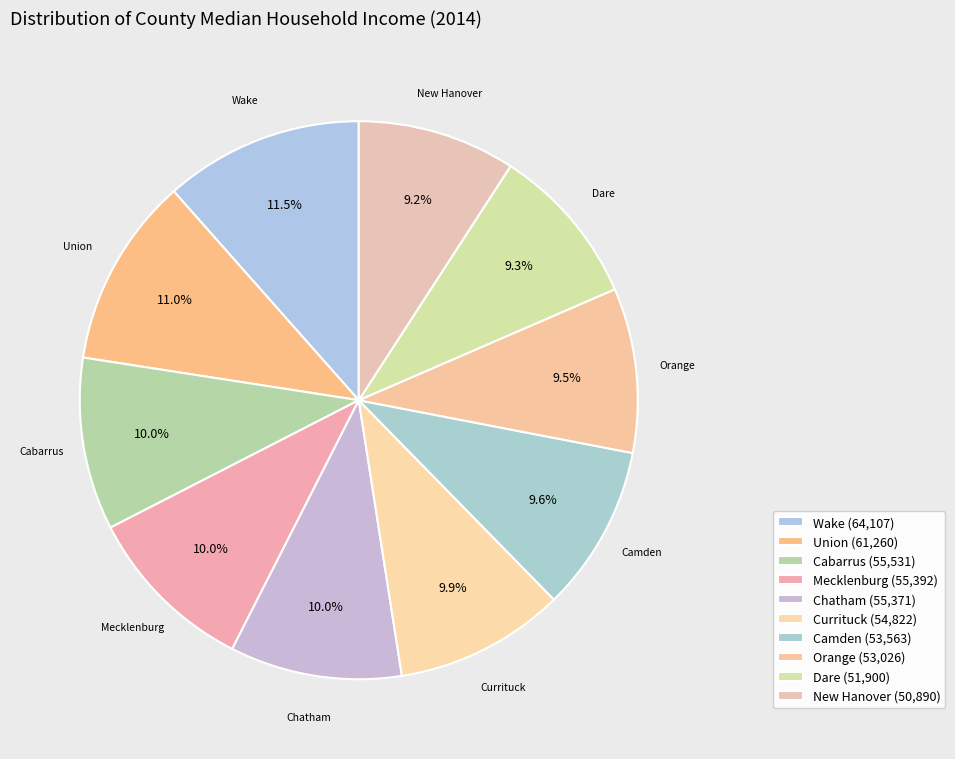

How many segments does this pie chart have?

10